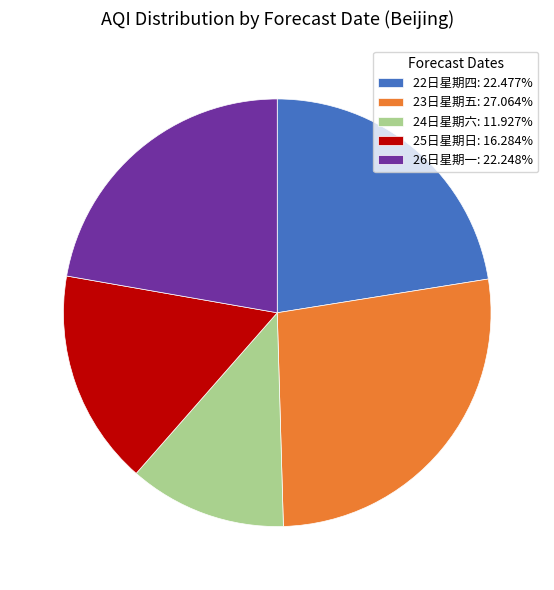

How many segments does this pie chart have?

5